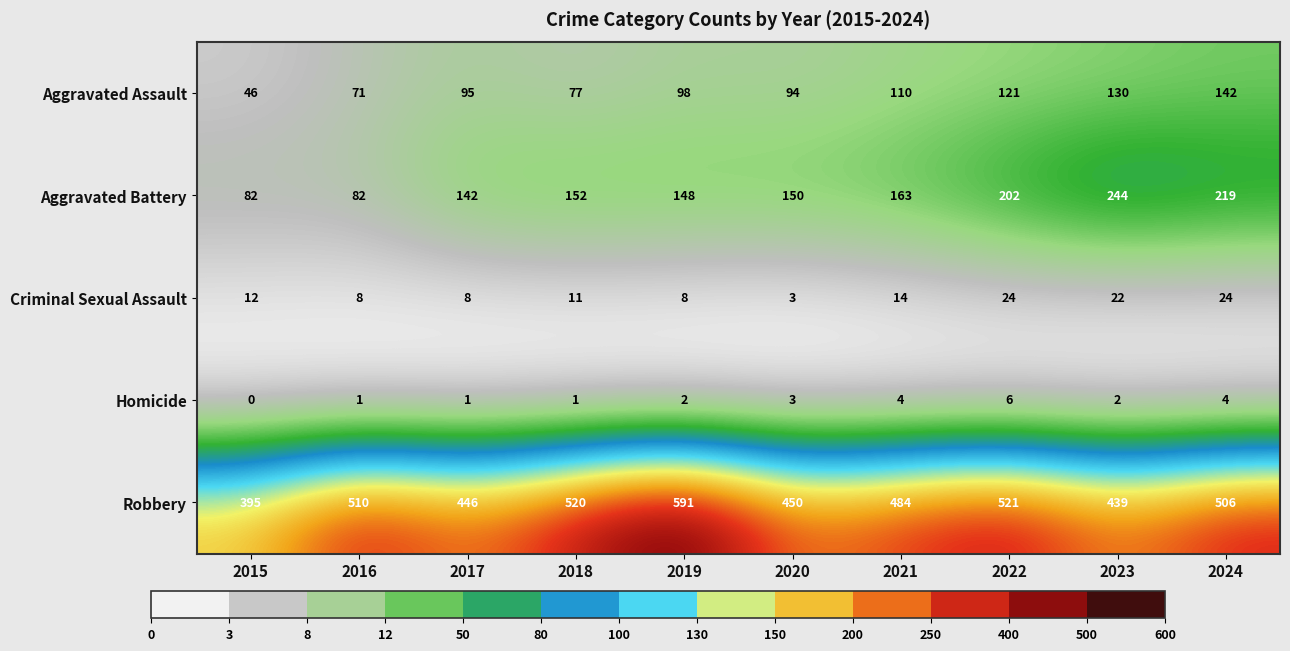

At which category is the sum across all series the highest?

2024